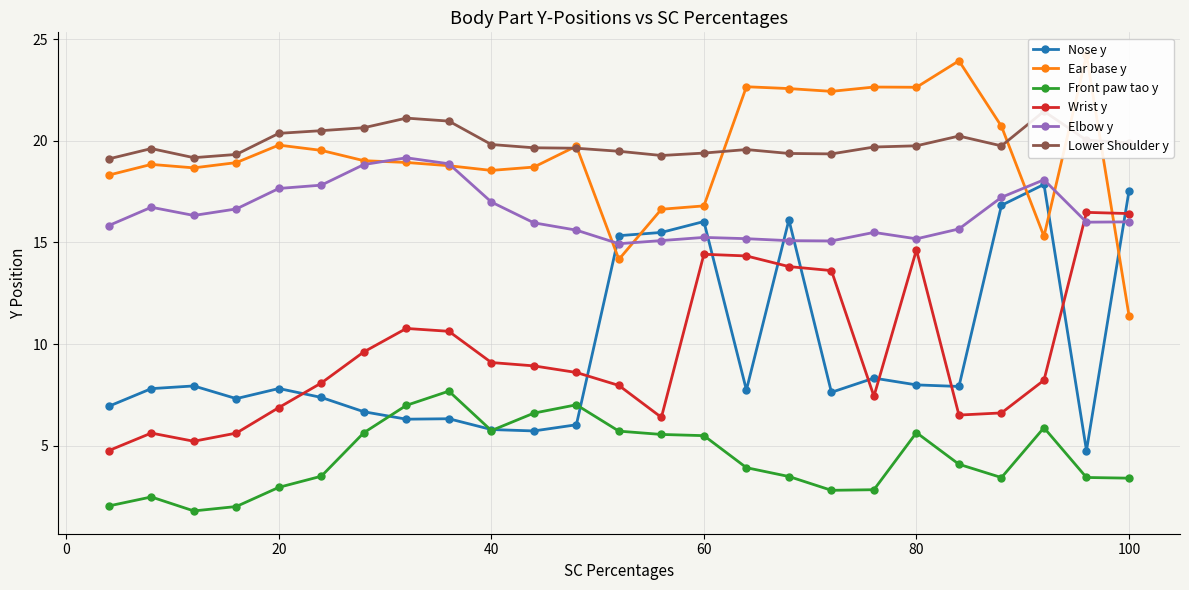

True or false: Elbow y and Front paw tao y cross at least once.

False